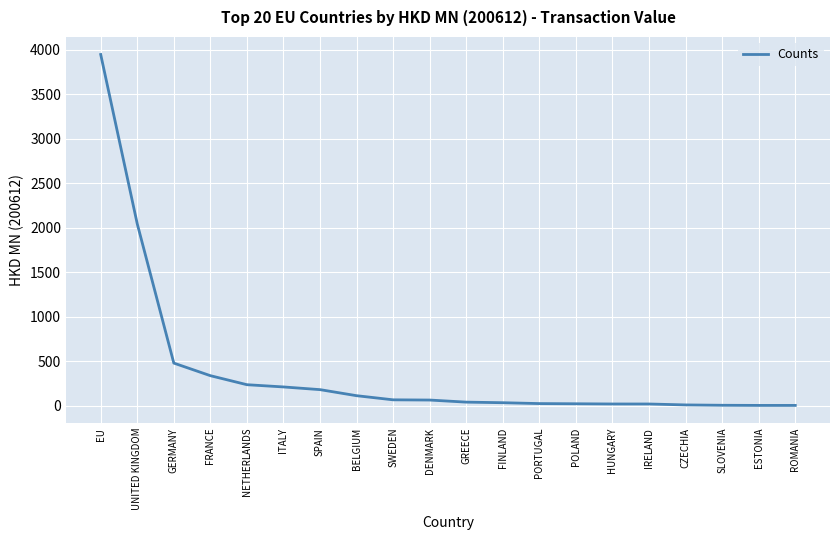

What is the change in value from UNITED KINGDOM to ESTONIA?

-2039.8